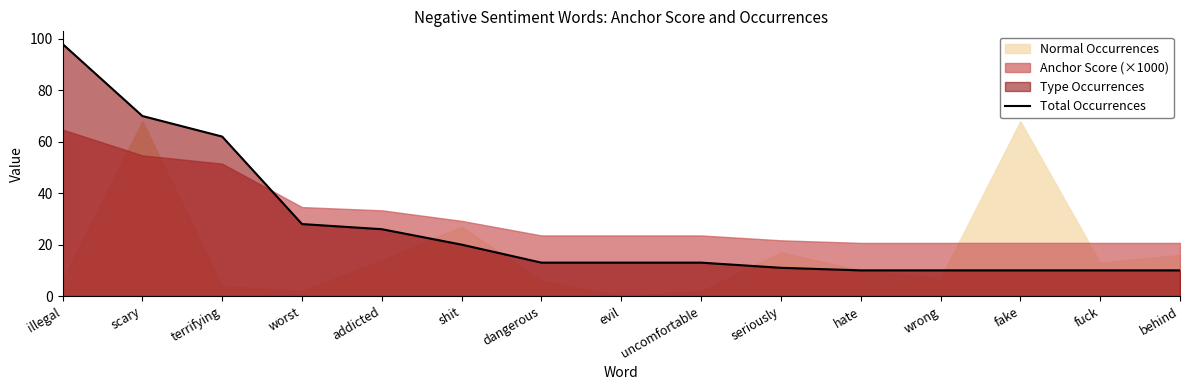

Between scary and behind, which is larger?

scary